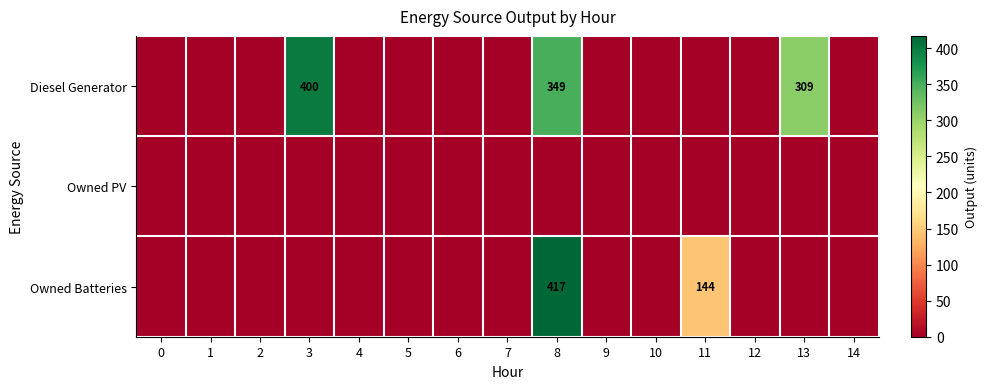

The value of Owned Batteries at 11 is 52. True or false?

False